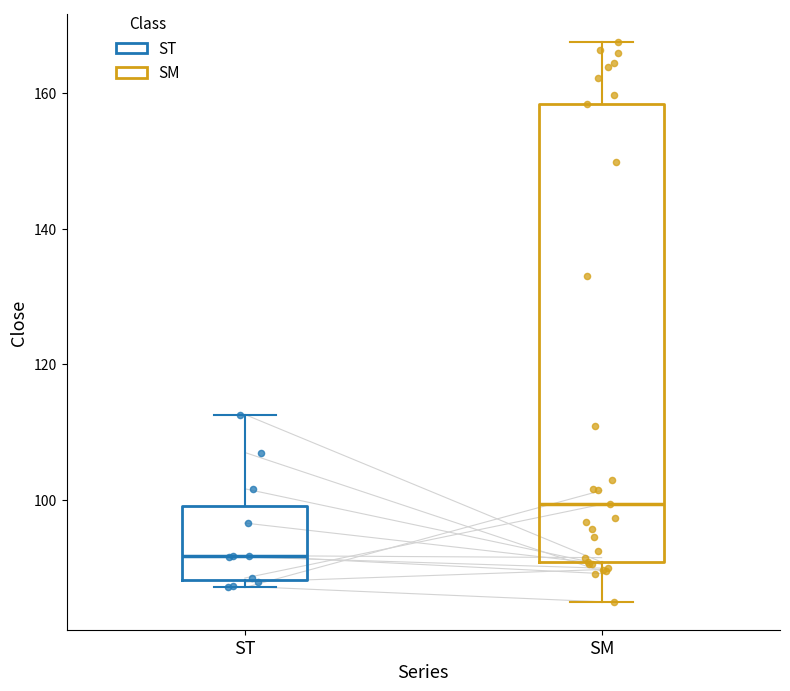

Which box has the highest median line?

SM